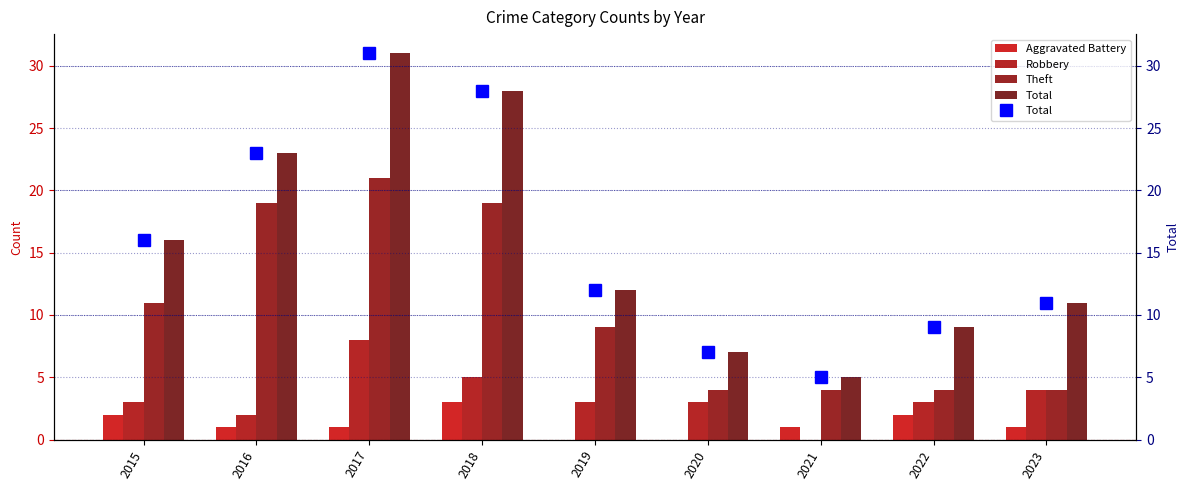

Reading right to left, list all the values displayed in this chart.

Aggravated Battery: 2023=1	2022=2	2021=1	2020=0	2019=0	2018=3	2017=1	2016=1	2015=2
Robbery: 2023=4	2022=3	2021=0	2020=3	2019=3	2018=5	2017=8	2016=2	2015=3
Theft: 2023=4	2022=4	2021=4	2020=4	2019=9	2018=19	2017=21	2016=19	2015=11
Total: 2023=11	2022=9	2021=5	2020=7	2019=12	2018=28	2017=31	2016=23	2015=16